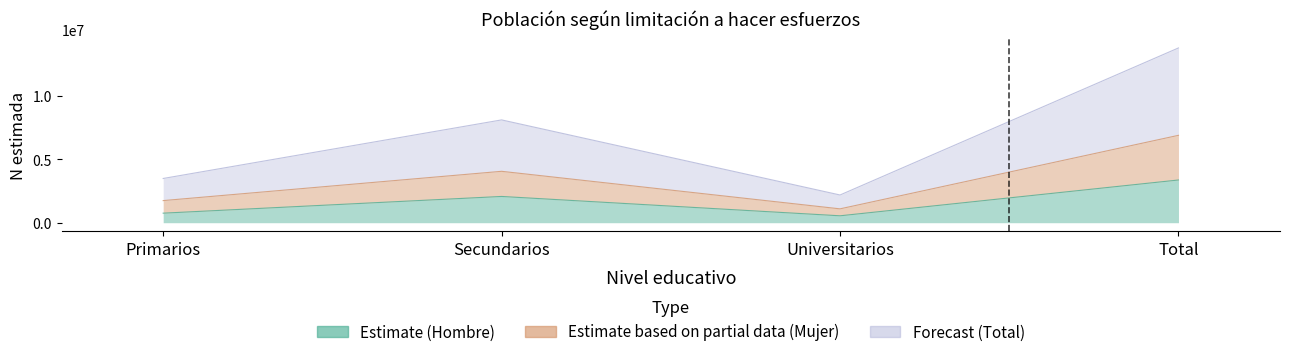

Which category has the lowest value in the Estimate (Hombre N estimada) series?

Universitarios